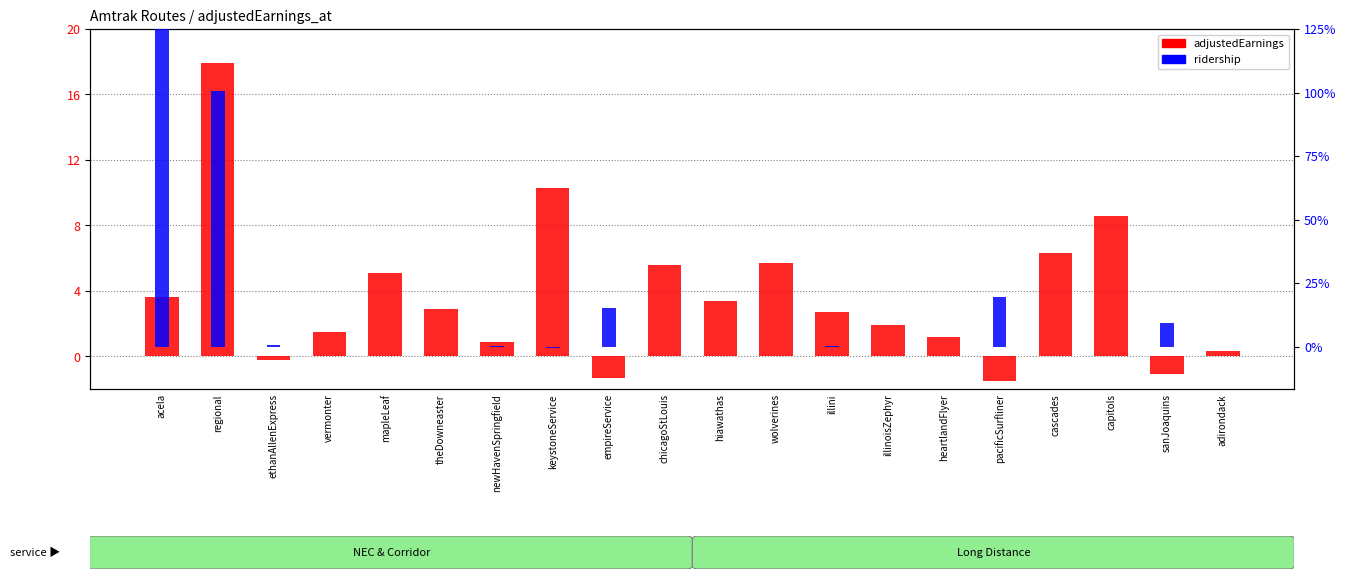

What is the difference between the adjustedEarnings values at cascades and theDowneaster?

3400000